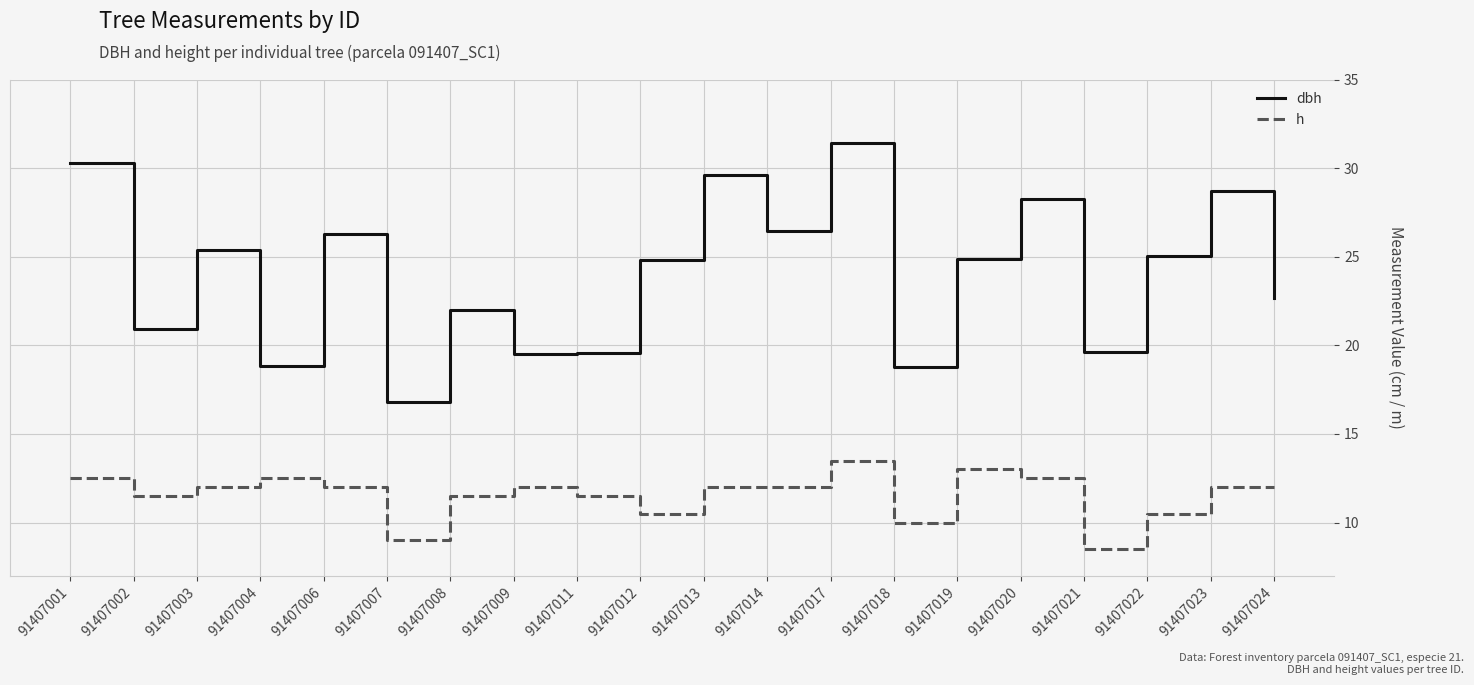

How many h values are between 11 and 12?

10